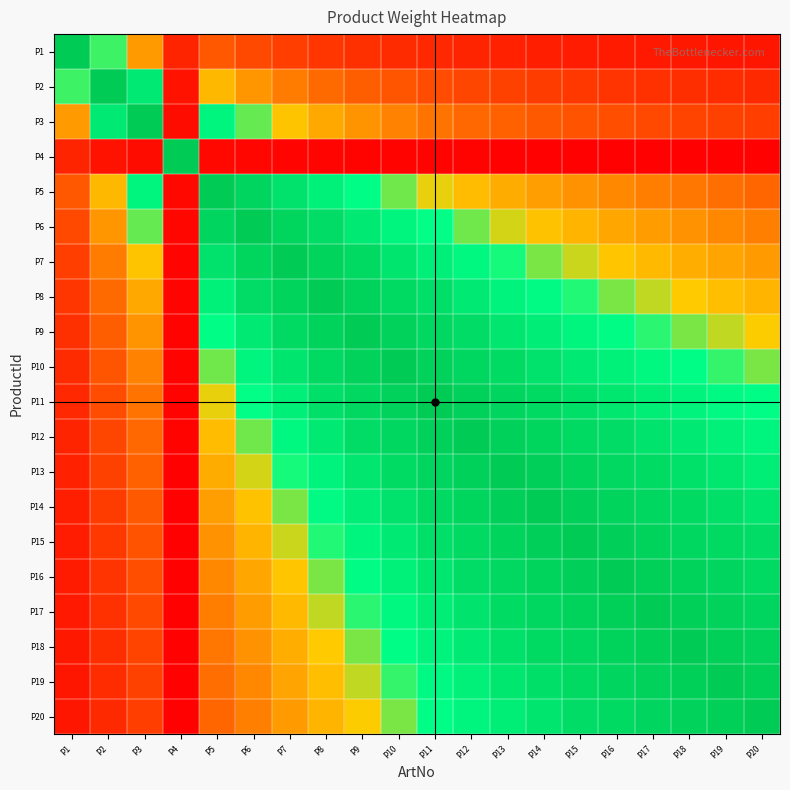

List the series in order of their peak value, lowest first.

P1, P2, P3, P4, P5, P6, P7, P8, P9, P10, P11, P12, P13, P14, P15, P16, P17, P18, P19, P20